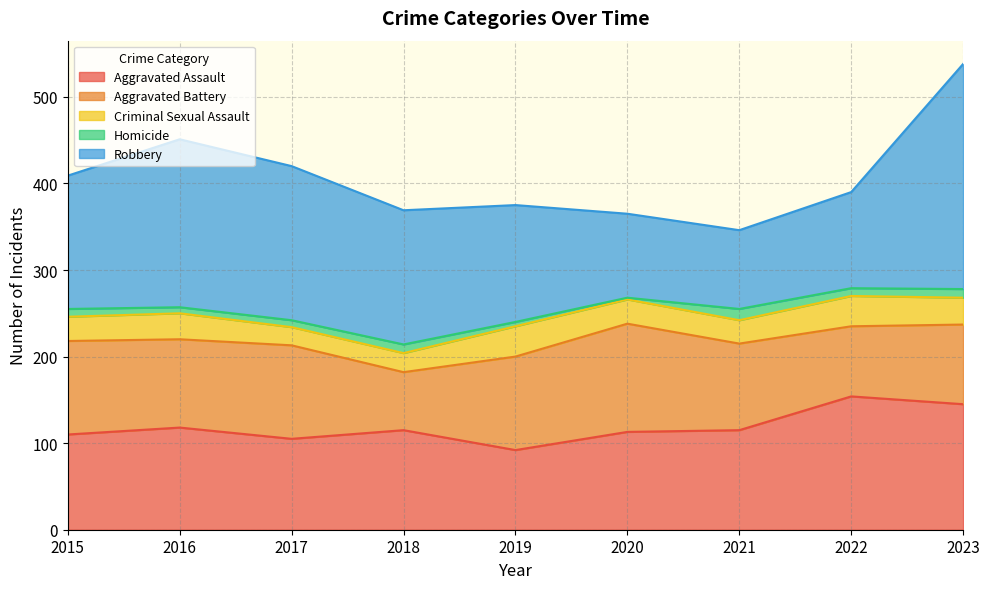

What value does the Homicide series have at 2020?

2